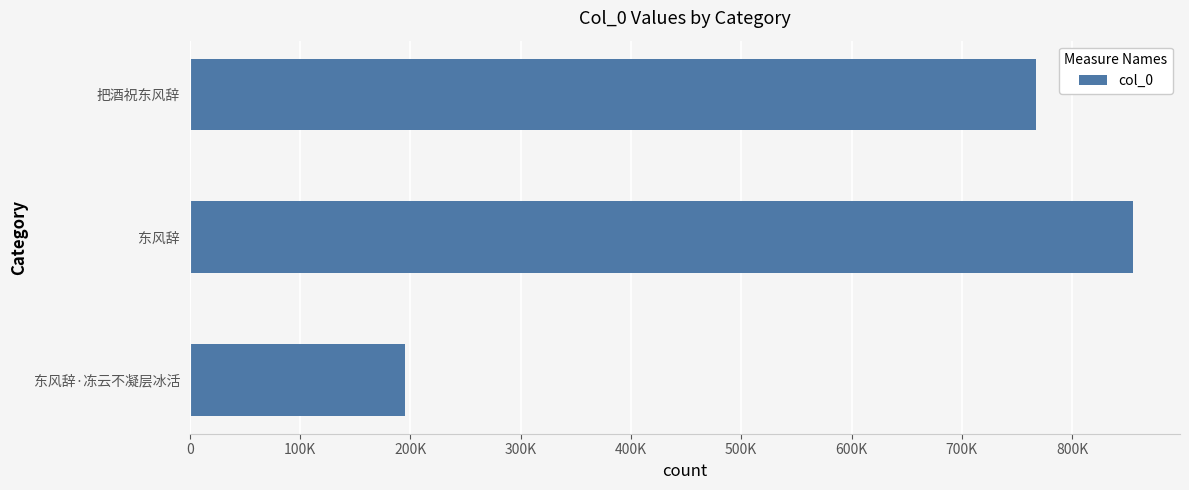

Are the bars horizontal?

Yes